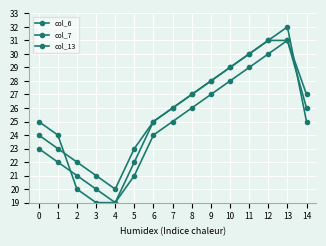

At which label does col_7 reach its peak?

13